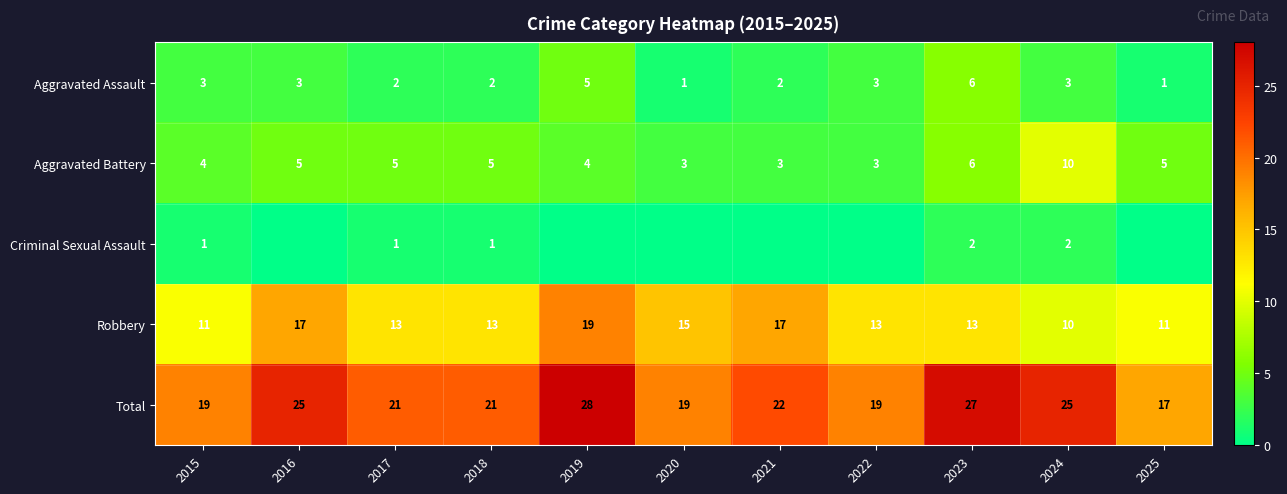

How many values in the Robbery series are below 13?

3